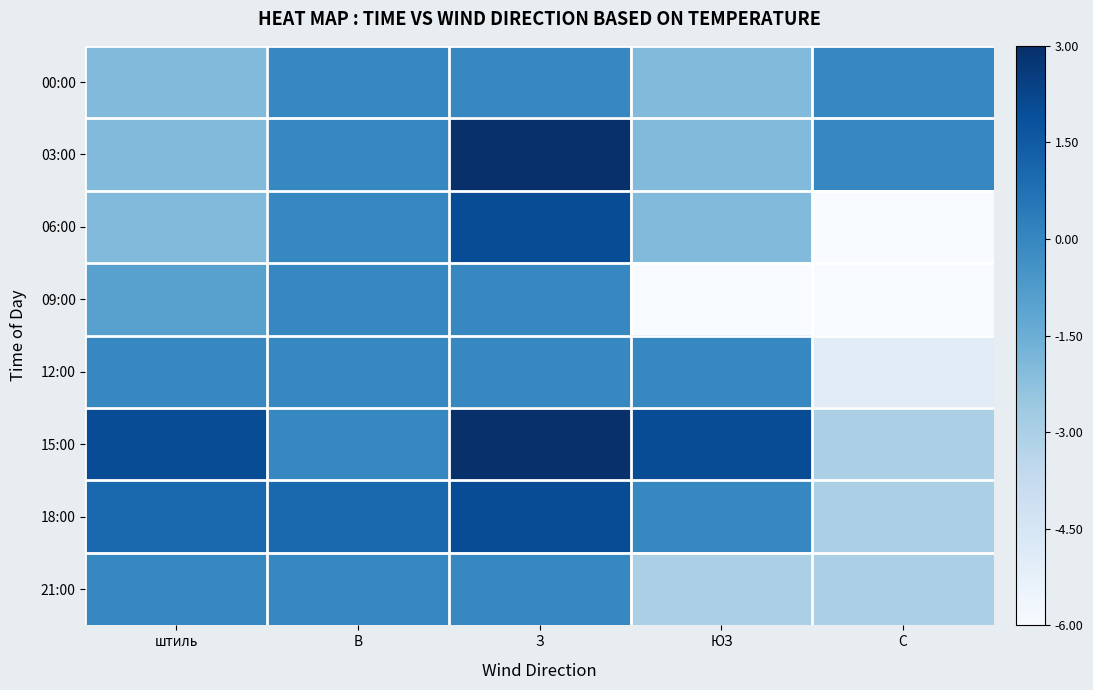

Reading left to right, extract all data points from this chart.

00:00: штиль=4	В=6	З=6	ЮЗ=4	С=6
03:00: штиль=4	В=6	З=9	ЮЗ=4	С=6
06:00: штиль=4	В=6	З=8	ЮЗ=4	С=0
09:00: штиль=5	В=6	З=6	ЮЗ=0	С=0
12:00: штиль=6	В=6	З=6	ЮЗ=6	С=1
15:00: штиль=8	В=6	З=9	ЮЗ=8	С=3
18:00: штиль=7	В=7	З=8	ЮЗ=6	С=3
21:00: штиль=6	В=6	З=6	ЮЗ=3	С=3